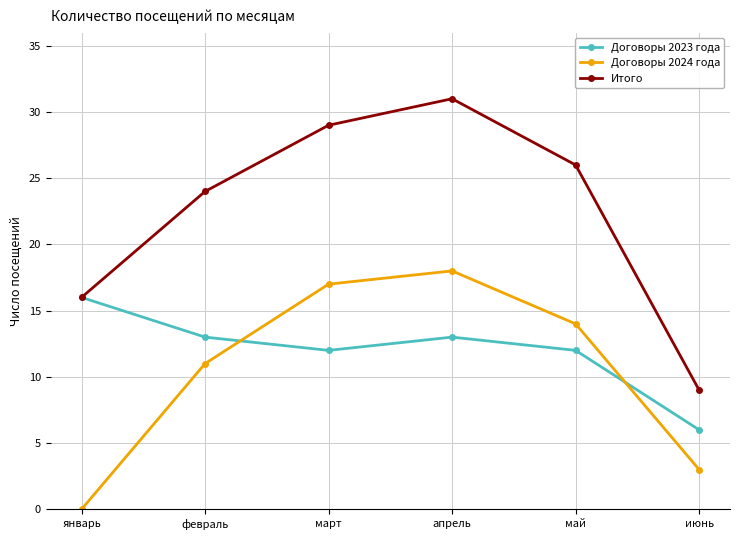

How many lines are shown in the chart?

3